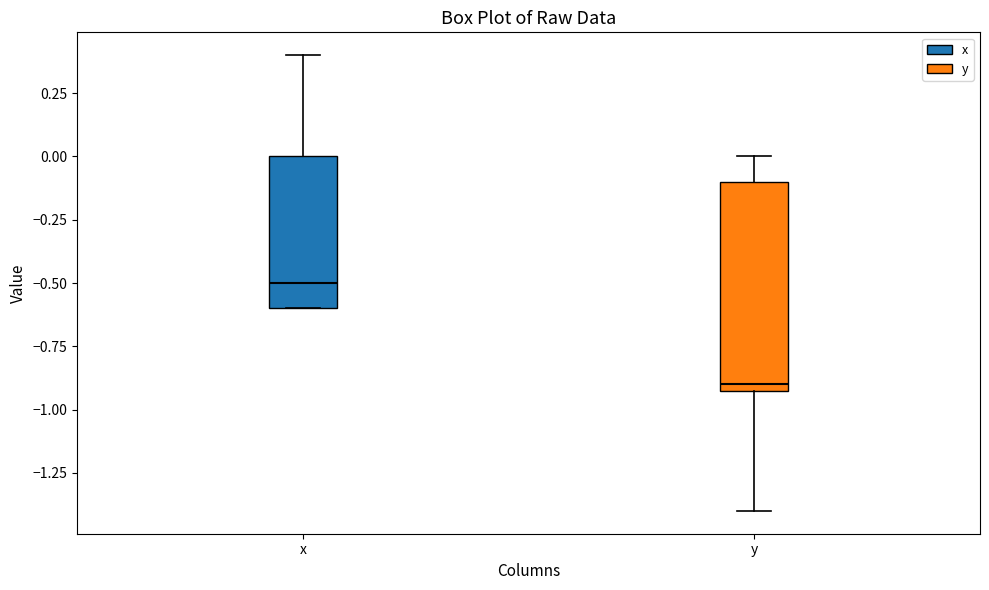

Reading left to right, transcribe this box plot: for each box, give where its median line is, the range the box spans, and where its two whiskers end, as read against the y-axis. The values are not printed on the chart, so give them approximately, as read against the axis.

x: median -0.5, box -0.6 to 0.0, whiskers -0.6 to 0.4
y: median -0.9 (just above the box's lower edge), box -0.9 to -0.1, whiskers -1.4 to 0.0